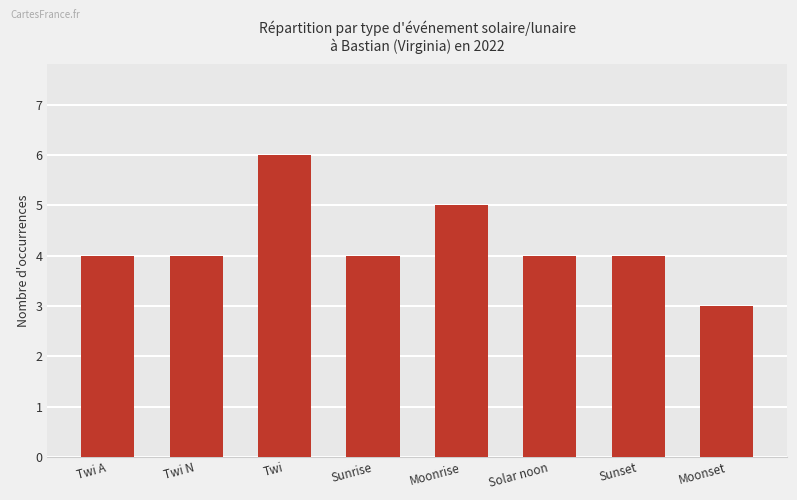

What is the sum of the values at Sunset and Solar noon?

8